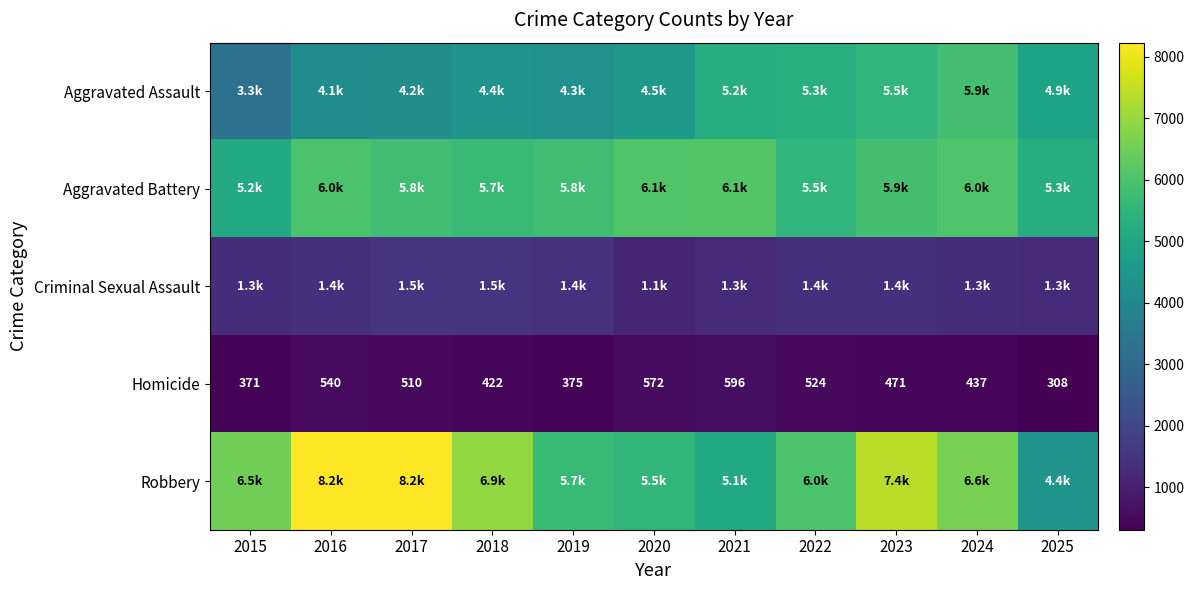

What is the spread (max minus min) of values at 2022?

5450